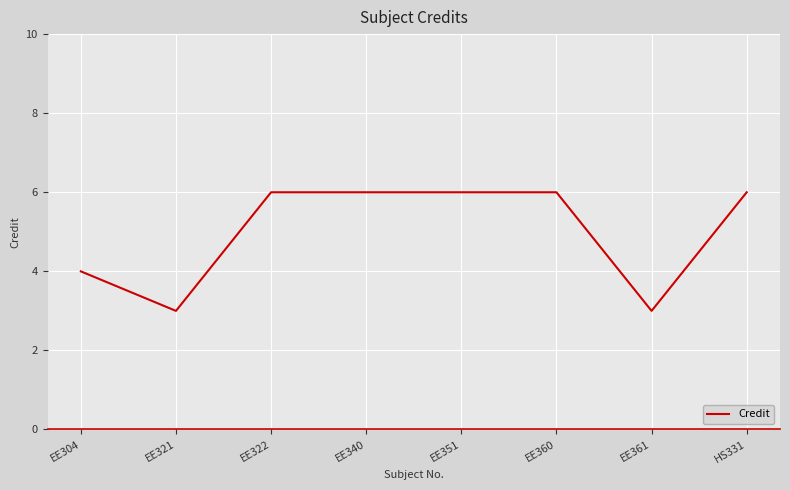

Which has a higher value, HS331 or EE304?

HS331